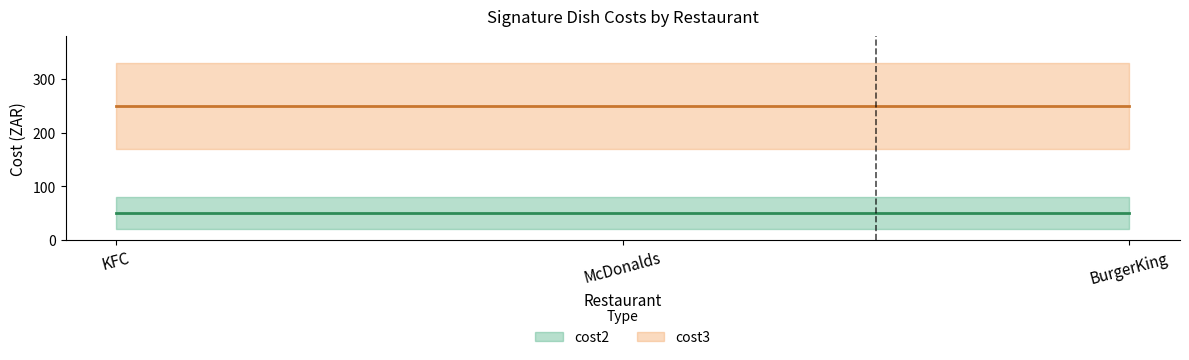

Between KFC and McDonalds, which is larger?

KFC